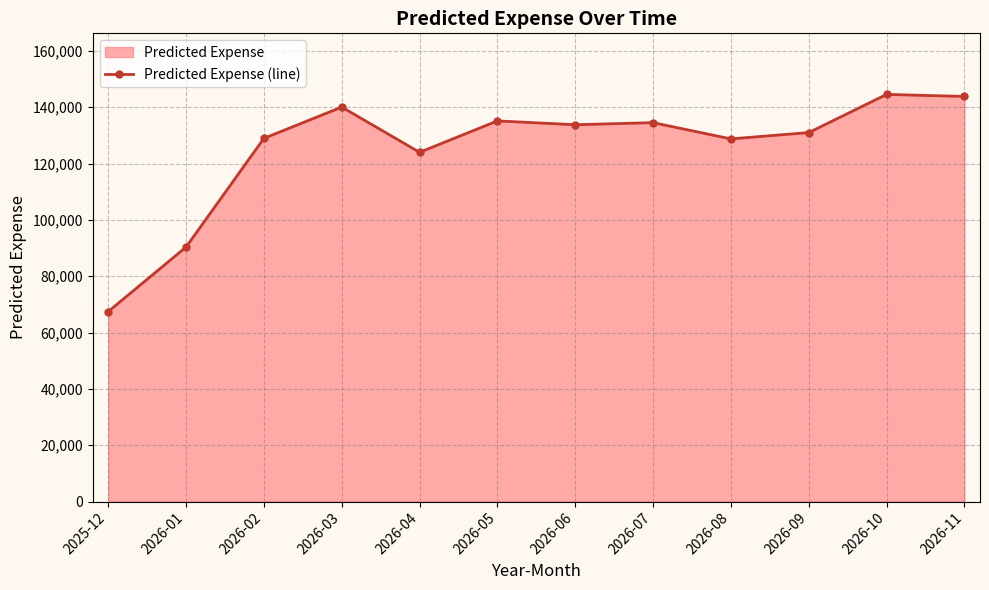

What is the approximate value at 2026-01?

90356.8